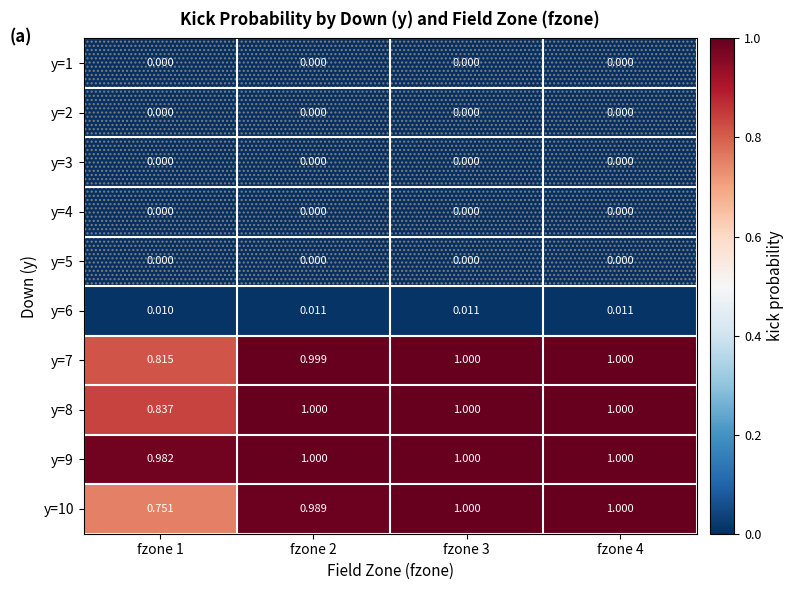

Reading left to right, list all the values displayed in this chart.

y=1: fzone 1=0.0	fzone 2=0.0	fzone 3=0.0	fzone 4=0.0
y=2: fzone 1=0.0	fzone 2=0.0	fzone 3=0.0	fzone 4=0.0
y=3: fzone 1=0.0	fzone 2=0.0	fzone 3=0.0	fzone 4=0.0
y=4: fzone 1=0.0	fzone 2=0.0	fzone 3=0.0	fzone 4=0.0
y=5: fzone 1=0.0	fzone 2=0.0	fzone 3=0.0	fzone 4=0.0
y=6: fzone 1=0.0	fzone 2=0.0	fzone 3=0.0	fzone 4=0.0
y=7: fzone 1=0.8	fzone 2=1.0	fzone 3=1.0	fzone 4=1.0
y=8: fzone 1=0.8	fzone 2=1.0	fzone 3=1.0	fzone 4=1.0
y=9: fzone 1=1.0	fzone 2=1.0	fzone 3=1.0	fzone 4=1.0
y=10: fzone 1=0.8	fzone 2=1.0	fzone 3=1.0	fzone 4=1.0